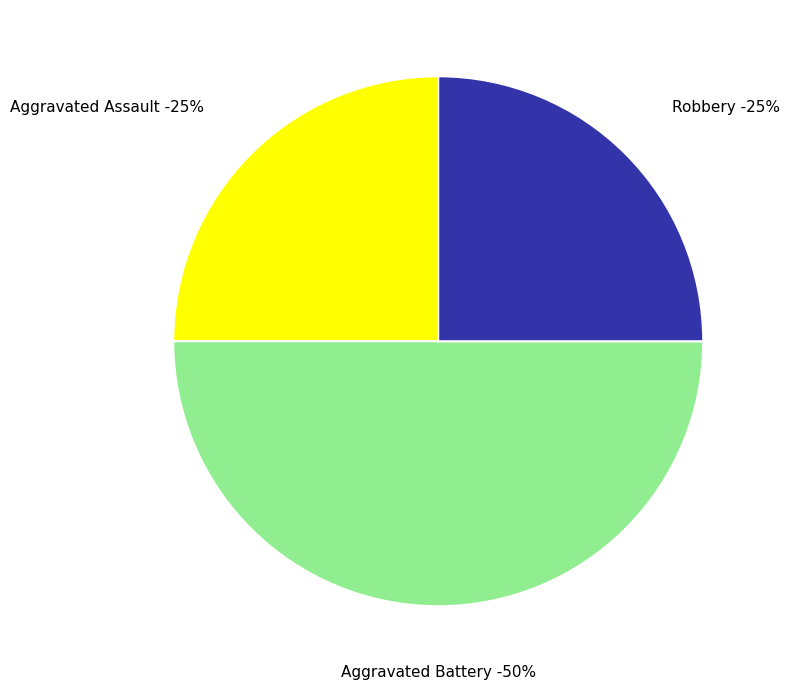

Does any single category account for the majority?

No